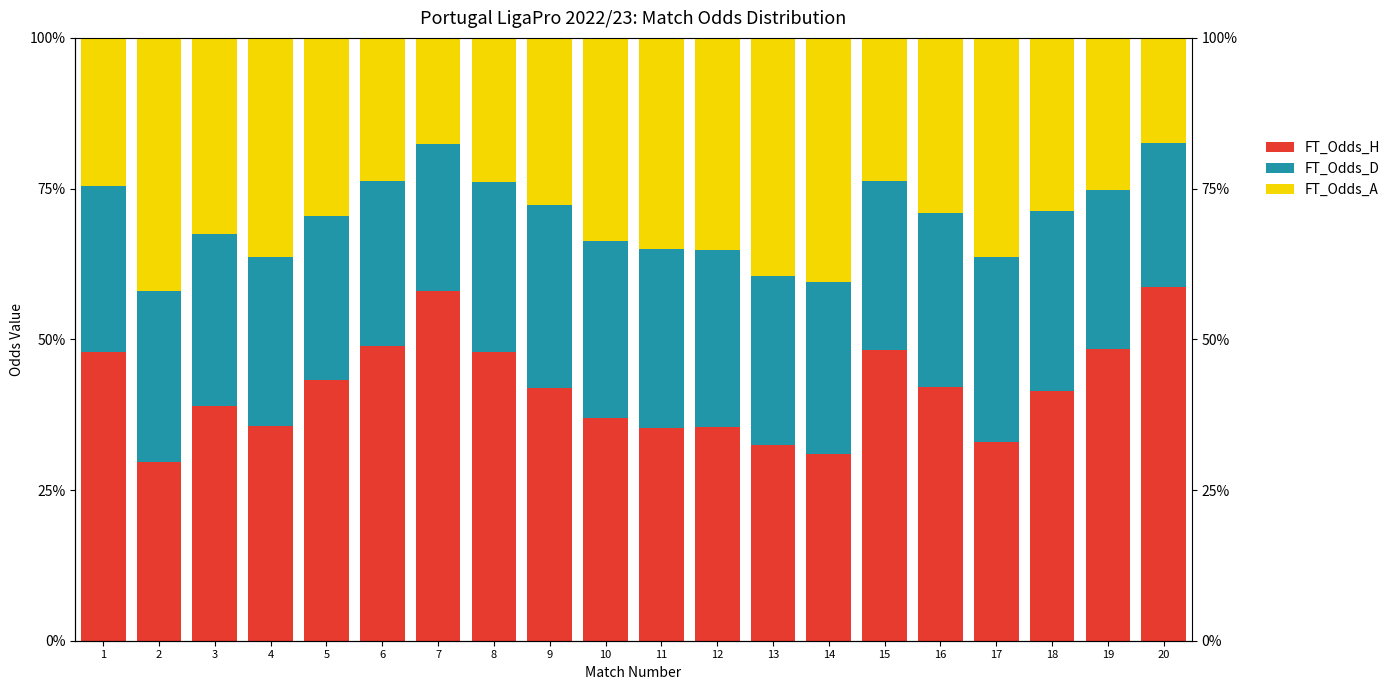

What are all the series names shown in the legend?

FT_Odds_H, FT_Odds_D, FT_Odds_A